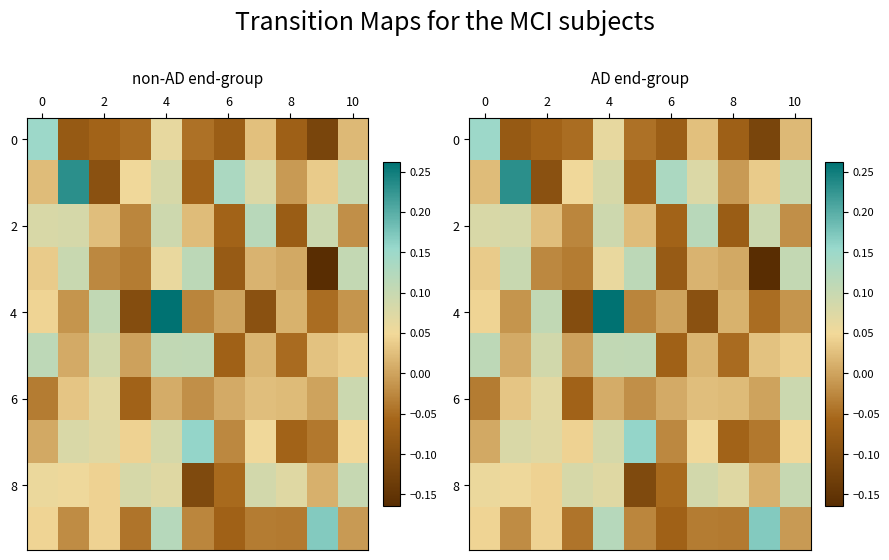

At which label is 4 closest to 0?

6